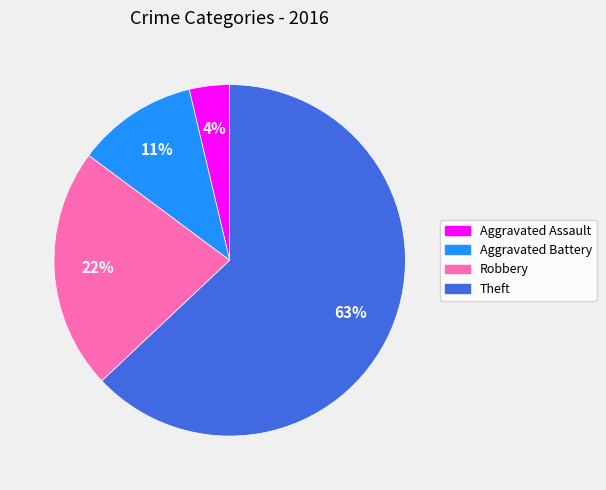

Do Theft and Robbery together represent more than half of the pie?

Yes